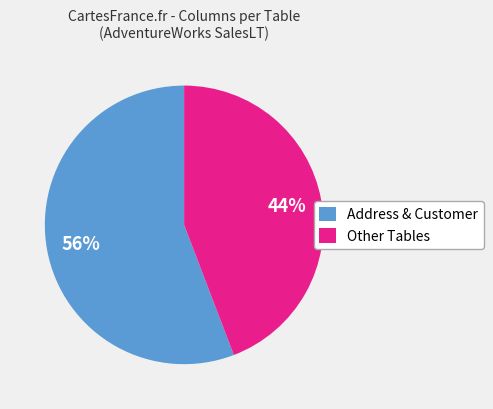

To the nearest percent, what portion does Address & Customer represent?

56%